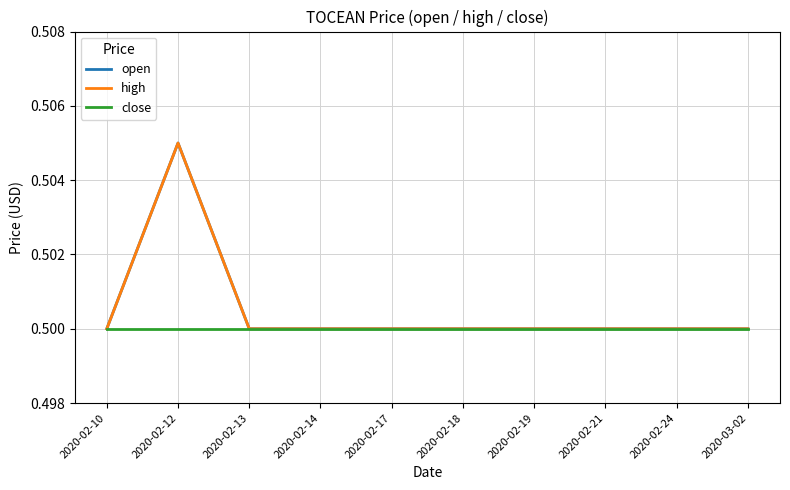

Between 2020-02-14 and 2020-02-19, which series saw the biggest shift?

open